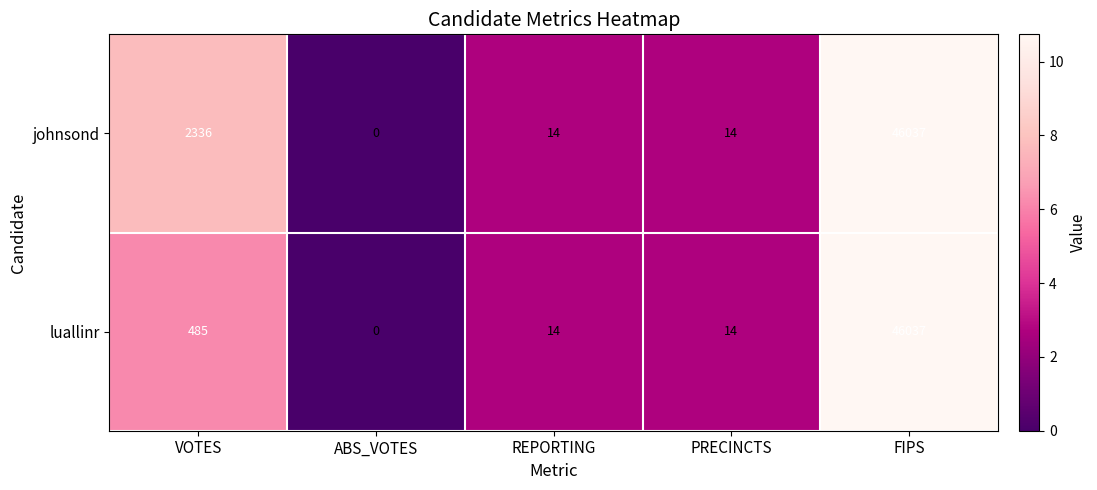

At VOTES, list the series in order from largest to smallest.

johnsond, luallinr